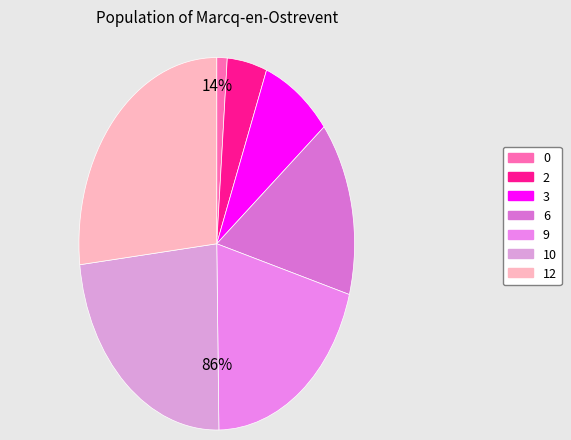

Combined, do 3 and 0 account for over 50%?

No